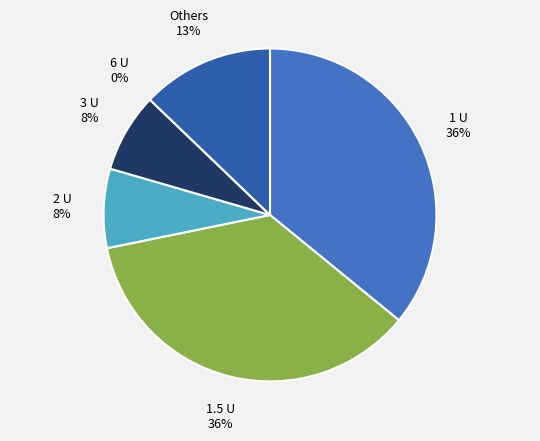

Is there any slice that represents more than half of the pie?

No